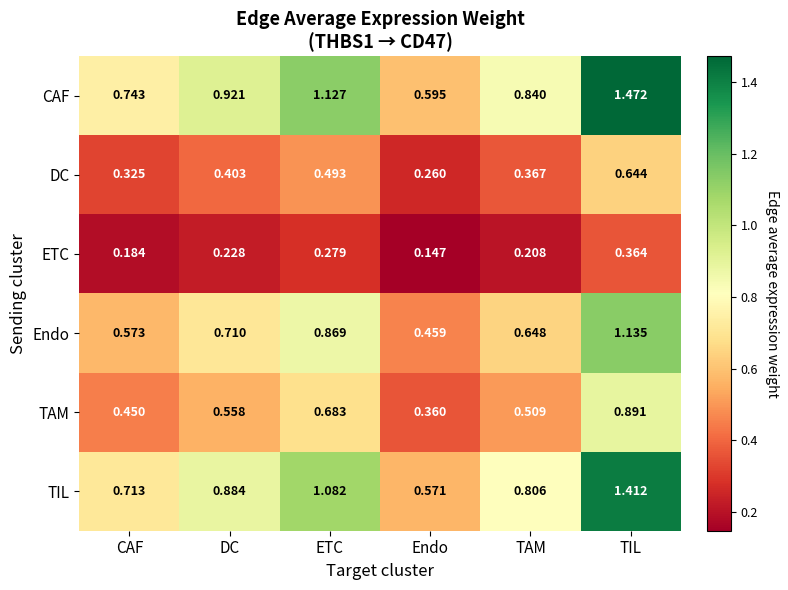

Which series has the widest spread of values?

CAF